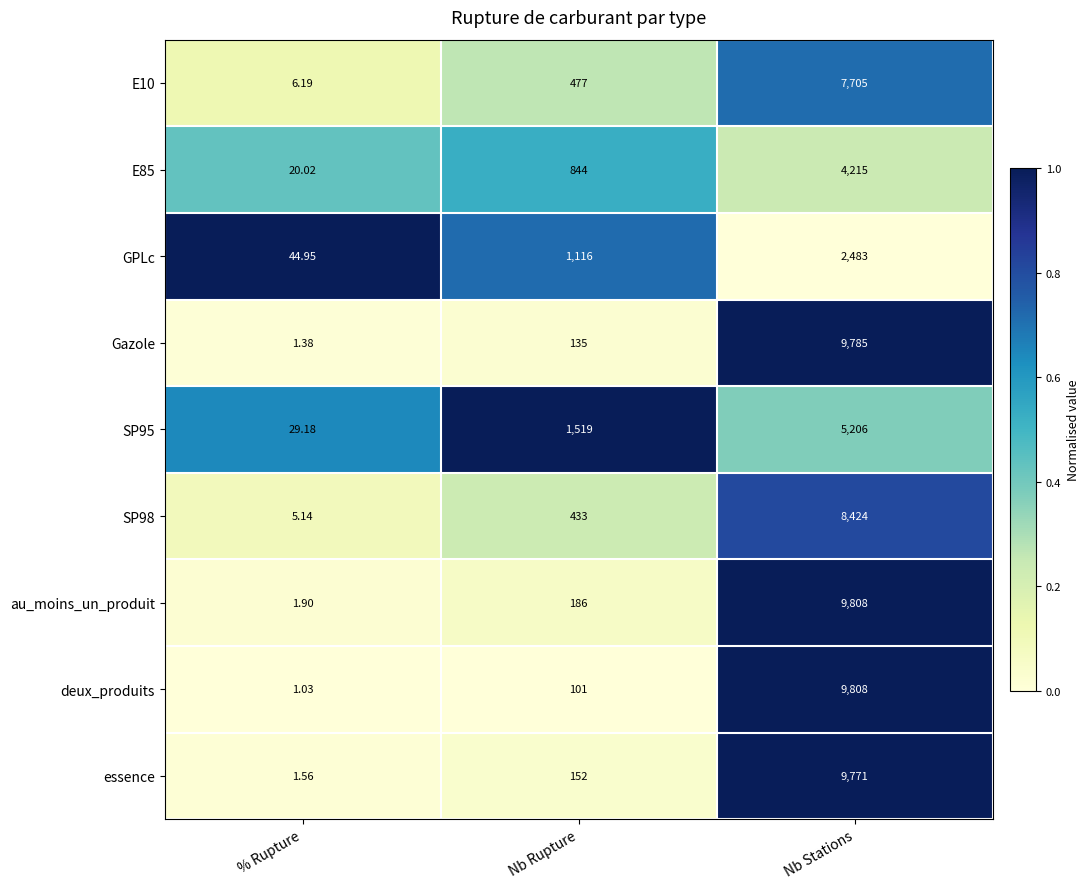

Rank the categories by SP95 value from lowest to highest.

% Rupture, Nb Rupture, Nb Stations